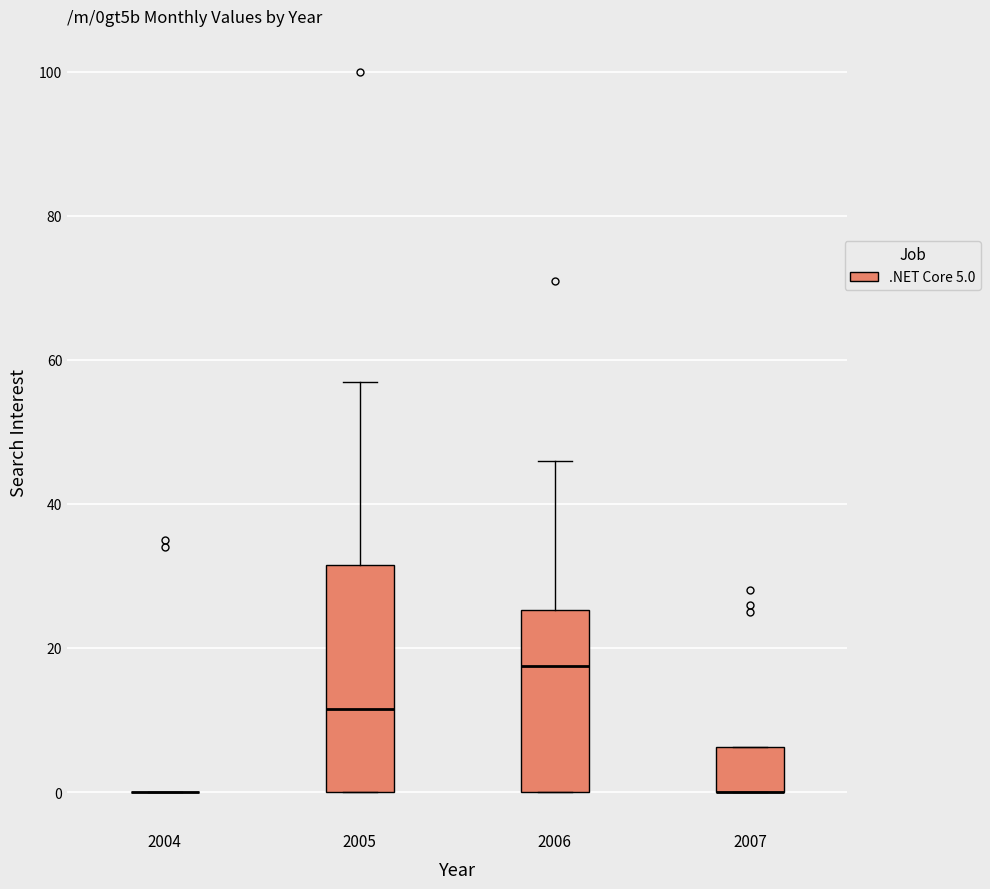

Comparing the boxes themselves (not the whiskers), which one is the tallest?

2005